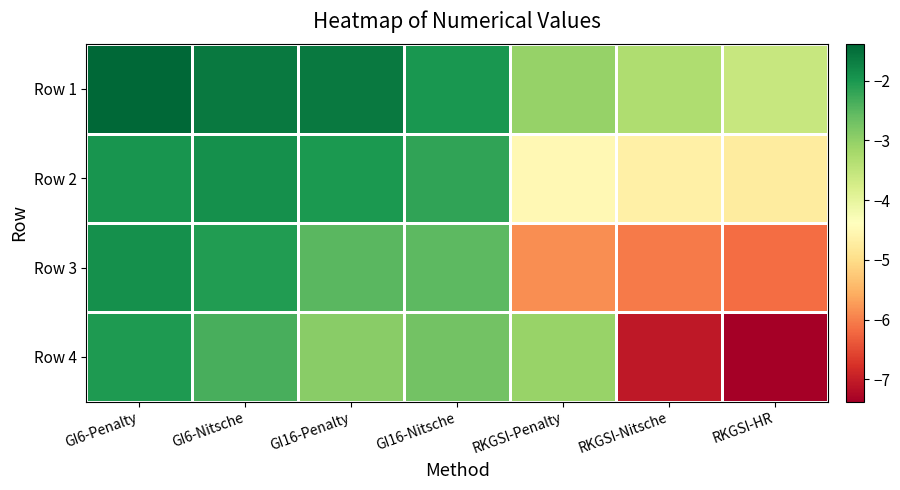

Reading right to left, list all the values displayed in this chart.

Row 1: RKGSI-HR=-3.6	RKGSI-Nitsche=-3.3	RKGSI-Penalty=-3.0	GI16-Nitsche=-2.0	GI16-Penalty=-1.6	GI6-Nitsche=-1.6	GI6-Penalty=-1.4
Row 2: RKGSI-HR=-4.7	RKGSI-Nitsche=-4.7	RKGSI-Penalty=-4.5	GI16-Nitsche=-2.2	GI16-Penalty=-2.0	GI6-Nitsche=-1.9	GI6-Penalty=-2.0
Row 3: RKGSI-HR=-6.2	RKGSI-Nitsche=-6.1	RKGSI-Penalty=-5.9	GI16-Nitsche=-2.5	GI16-Penalty=-2.5	GI6-Nitsche=-2.1	GI6-Penalty=-1.9
Row 4: RKGSI-HR=-7.4	RKGSI-Nitsche=-7.1	RKGSI-Penalty=-3.1	GI16-Nitsche=-2.7	GI16-Penalty=-2.9	GI6-Nitsche=-2.4	GI6-Penalty=-2.0